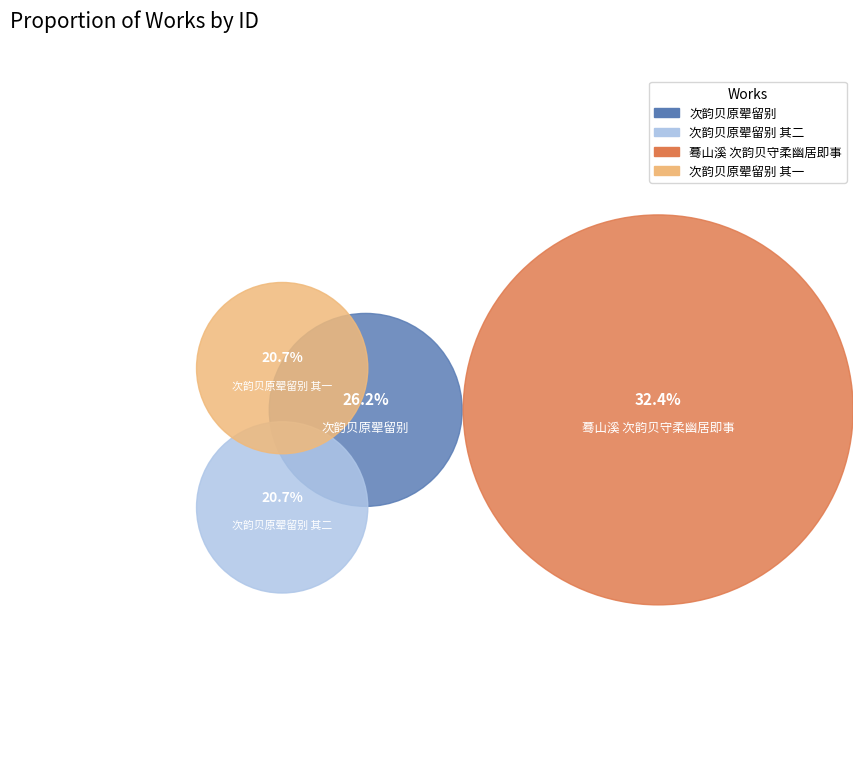

Rank the categories by value from highest to lowest.

蓦山溪 次韵贝守柔幽居即事, 次韵贝原翚留别, 次韵贝原翚留别 其二, 次韵贝原翚留别 其一